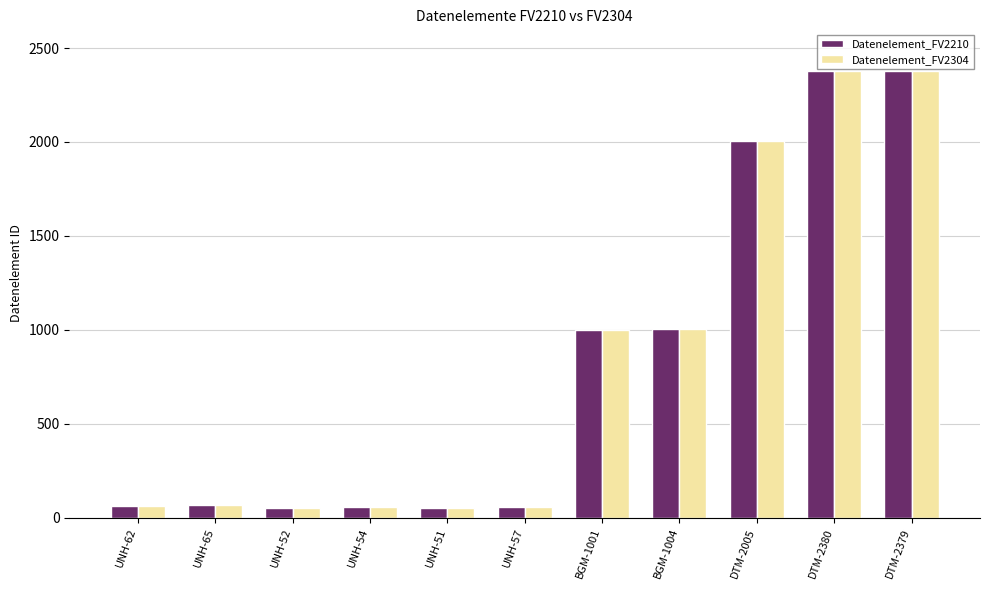

Read the Datenelement_FV2304 value at UNH-65, to the nearest 50.

50